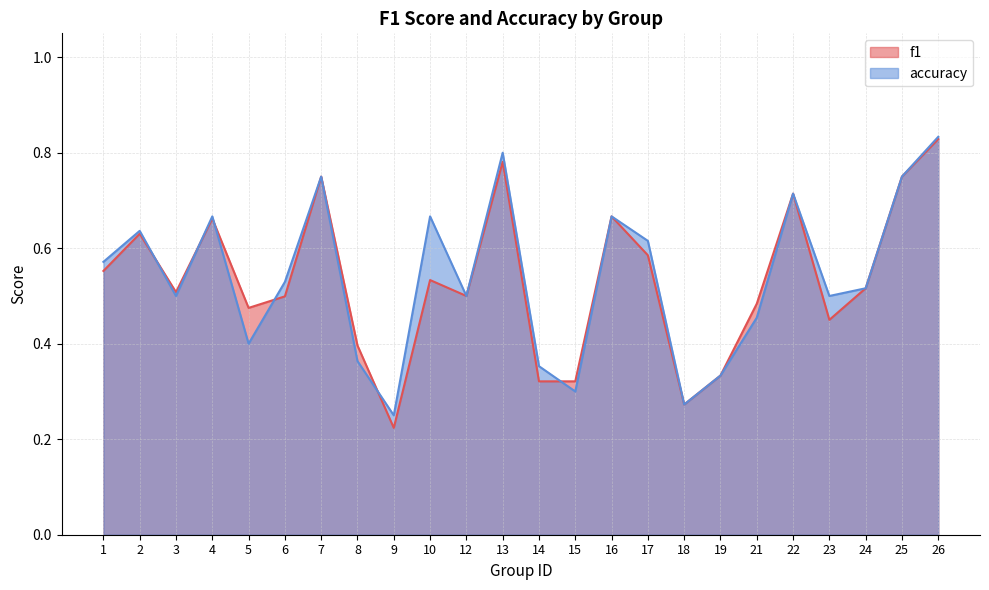

Read the f1 value at 17.

0.6